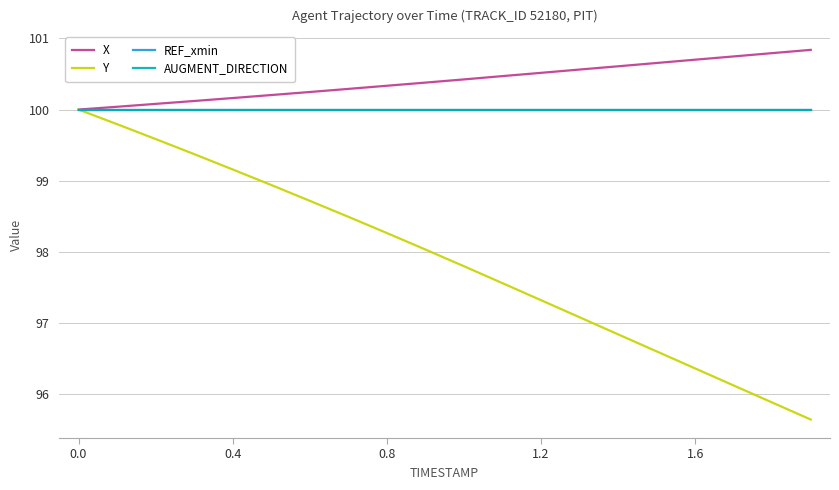

Does the chart have visible grid lines?

Yes